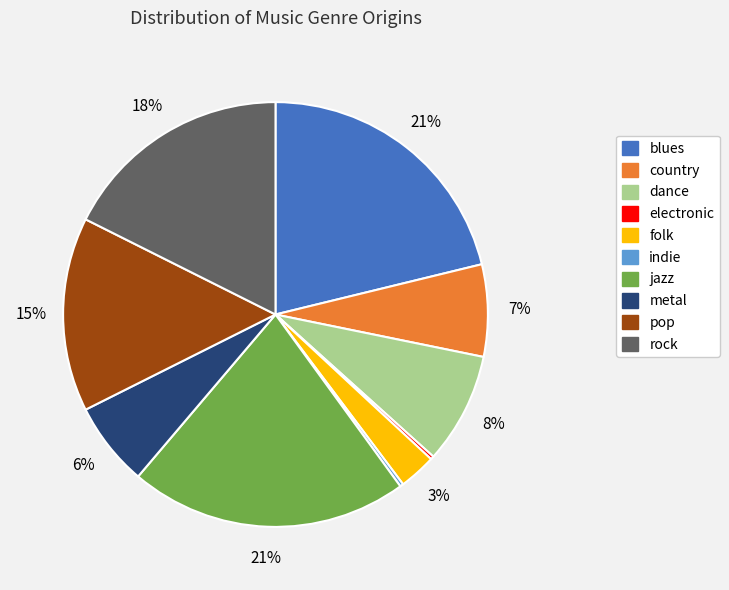

To the nearest percent, what portion does rock represent?

18%